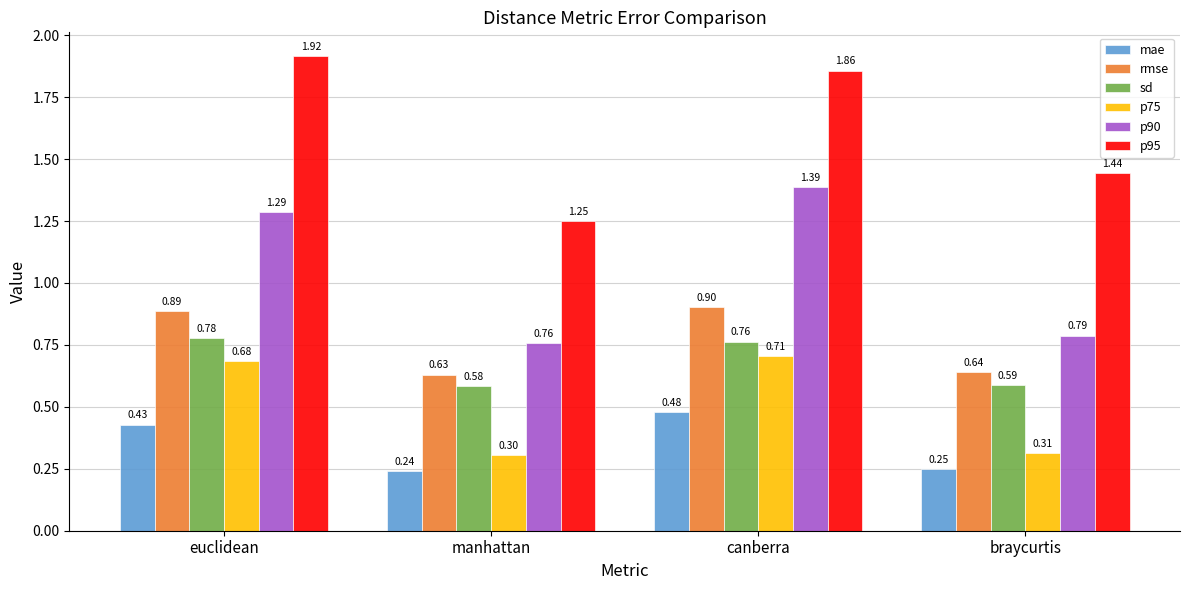

List the labels in order of sd value, largest first.

euclidean, canberra, braycurtis, manhattan